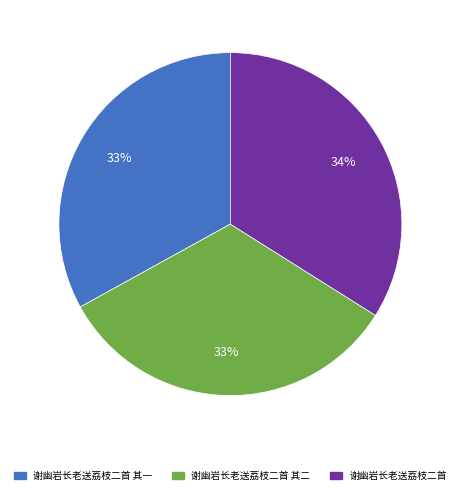

To the nearest percent, what is the difference between the 谢幽岩长老送荔枝二首 and 谢幽岩长老送荔枝二首 其二 slice percentages?

1%